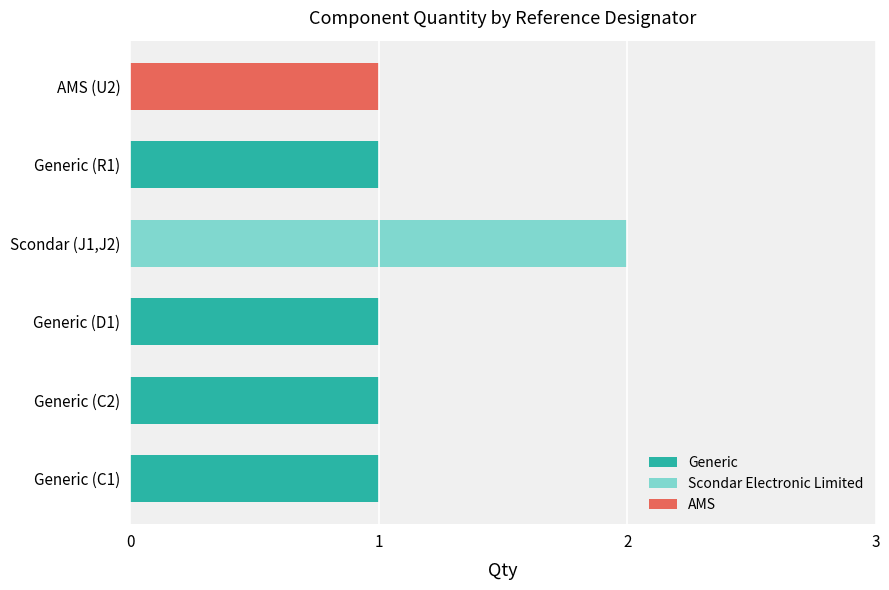

Is it true that the value at Generic (D1) is 1?

True